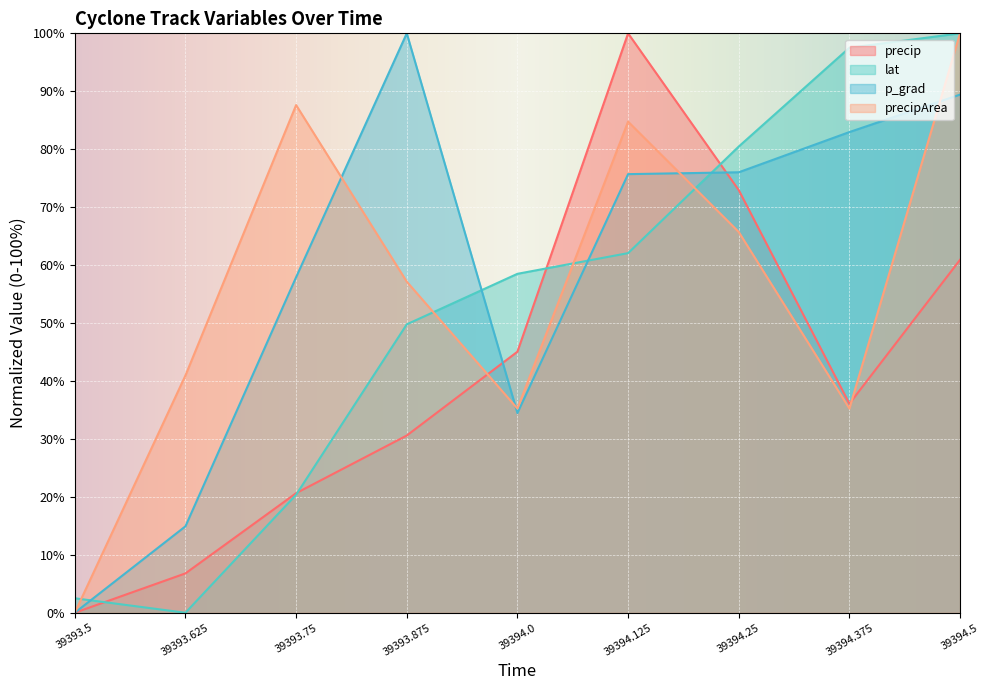

At how many categories does at least one series exceed 48?

7